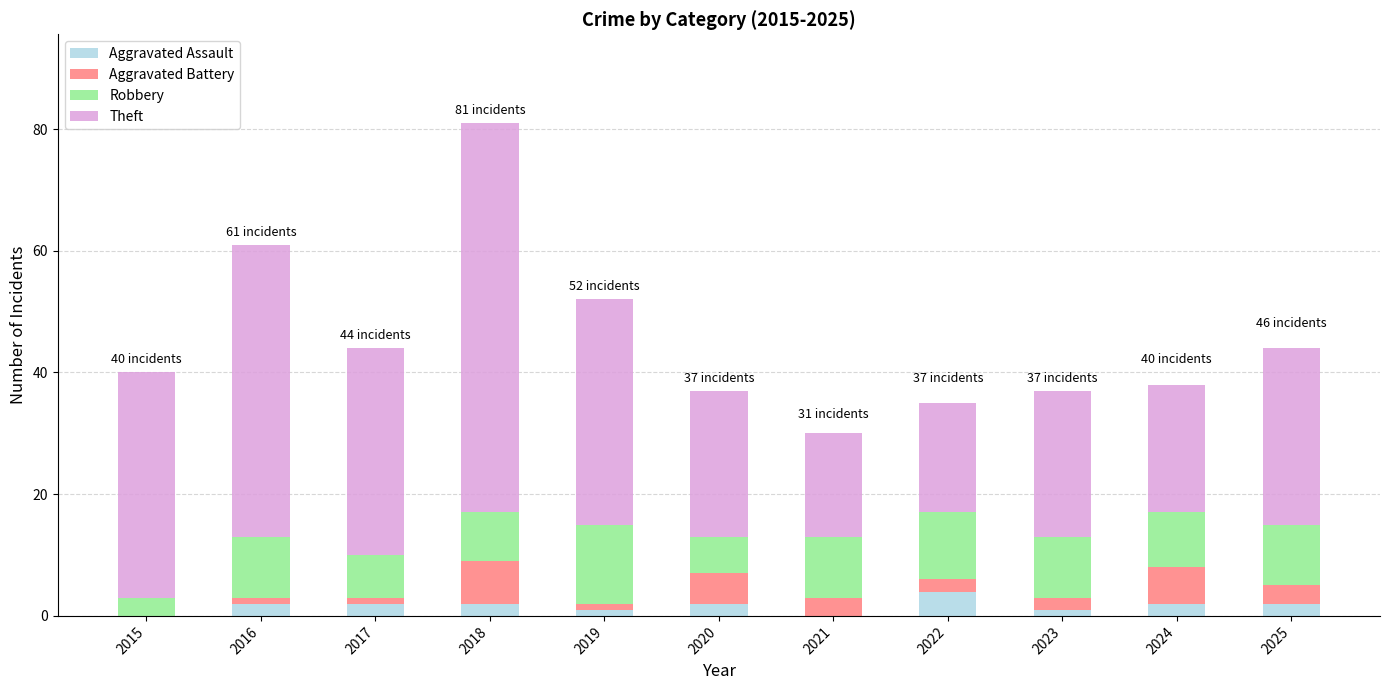

What is the total value across all series at 2015?

40